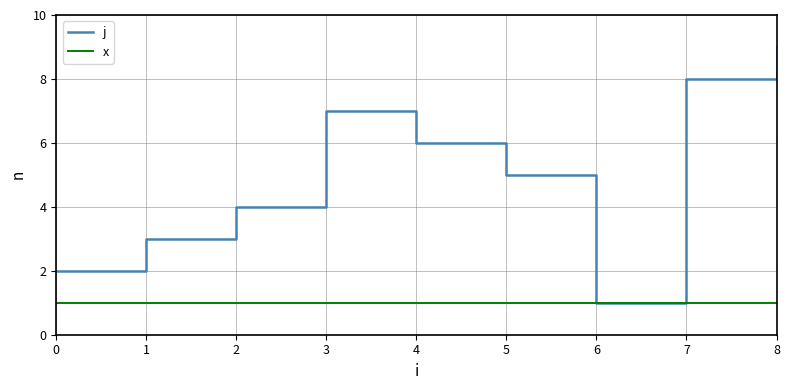

What is the sum of all x values?

9